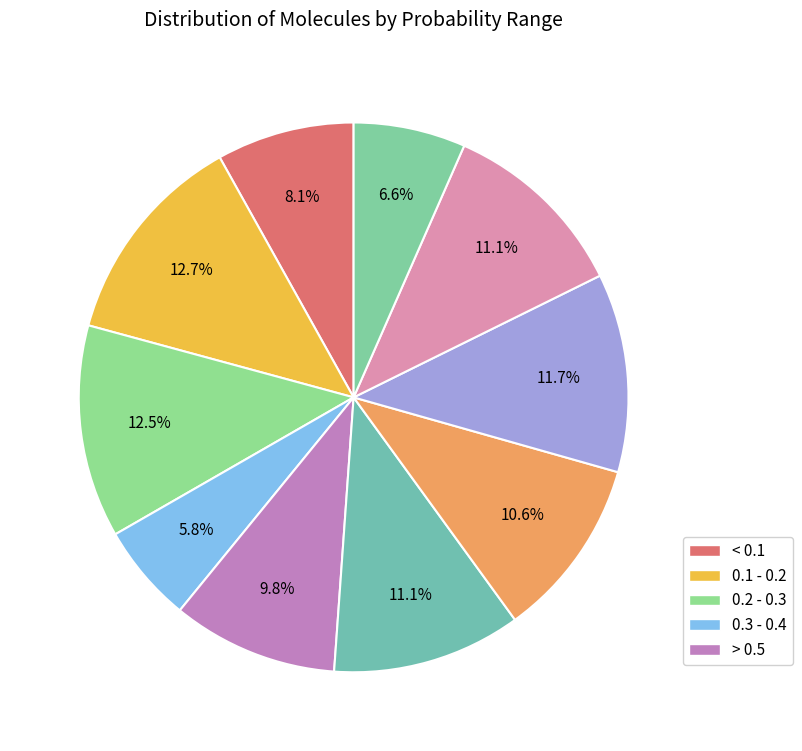

How many slices are in this pie chart?

10